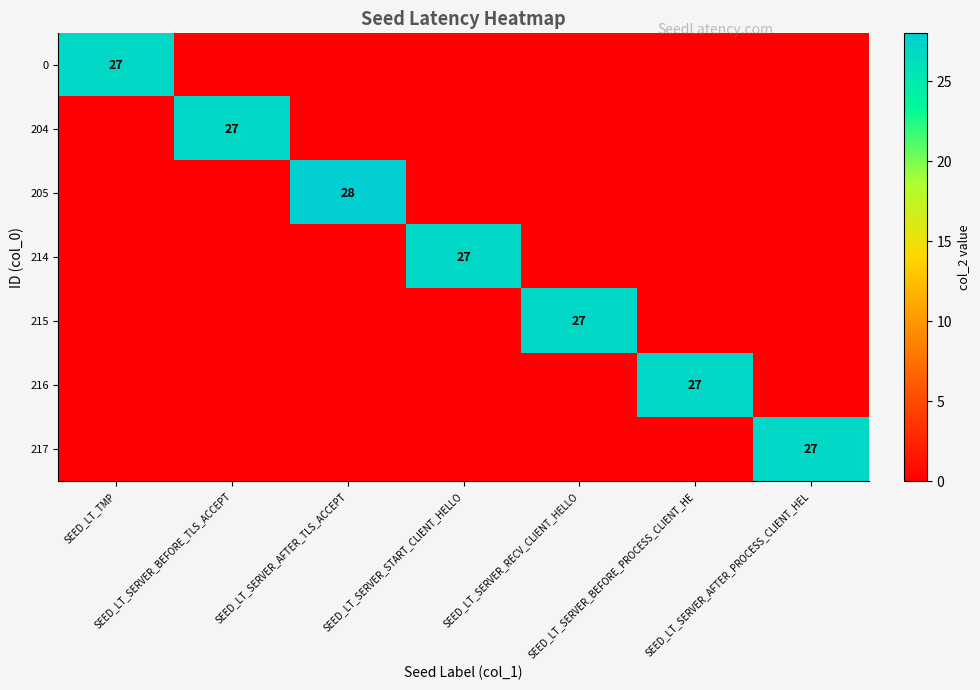

At how many categories does at least one series exceed 2?

7